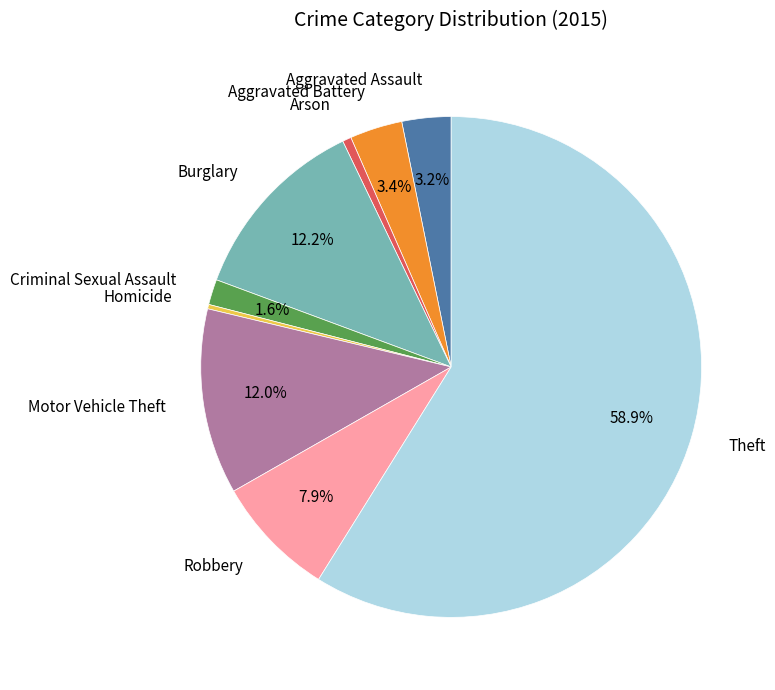

To the nearest percent, what is the difference between the largest and smallest slice percentages?

59%